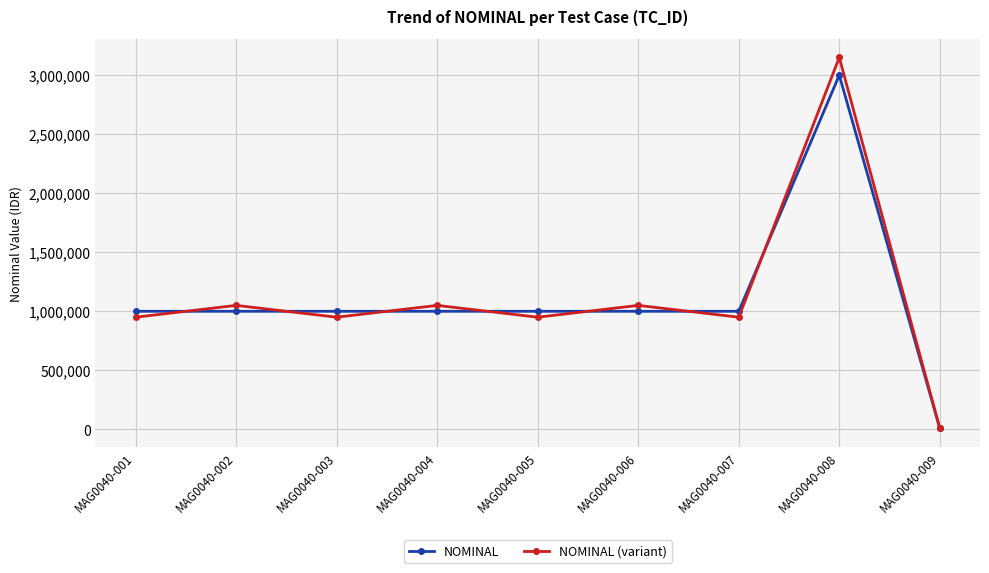

Reading left to right, list all the values displayed in this chart.

NOMINAL: 1000000	1000000	1000000	1000000	1000000	1000000	1000000	3000000	9000
NOMINAL (variant): 950000	1050000	950000	1050000	950000	1050000	950000	3150000	8550